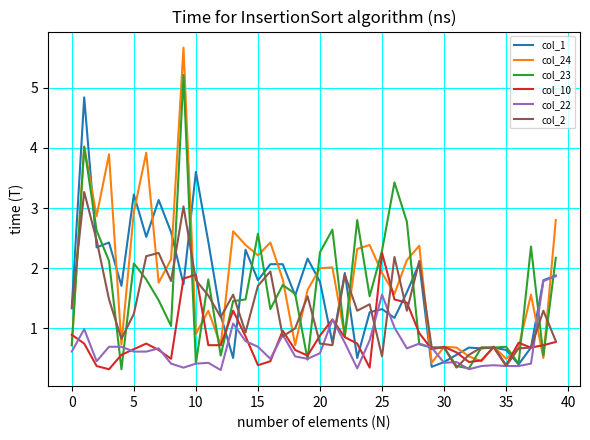

Which series has the largest range (max minus min)?

col_24